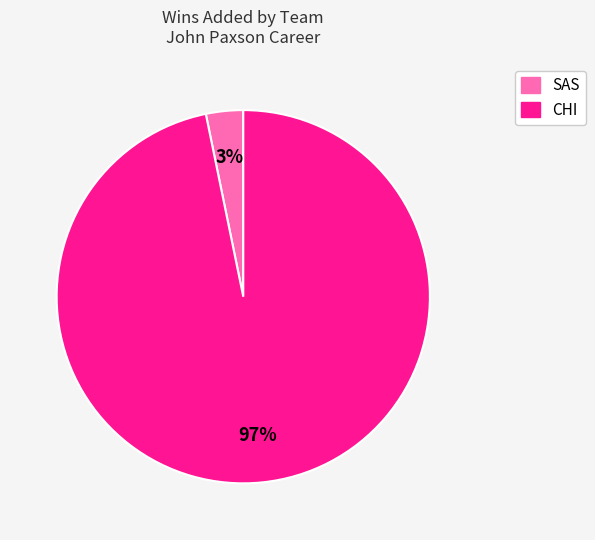

Does any single category account for the majority?

Yes